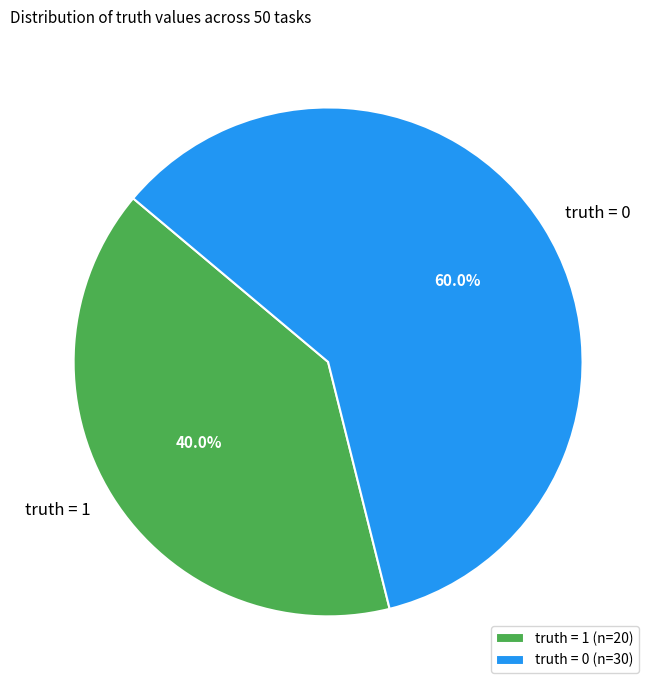

Is there any slice that represents more than half of the pie?

Yes